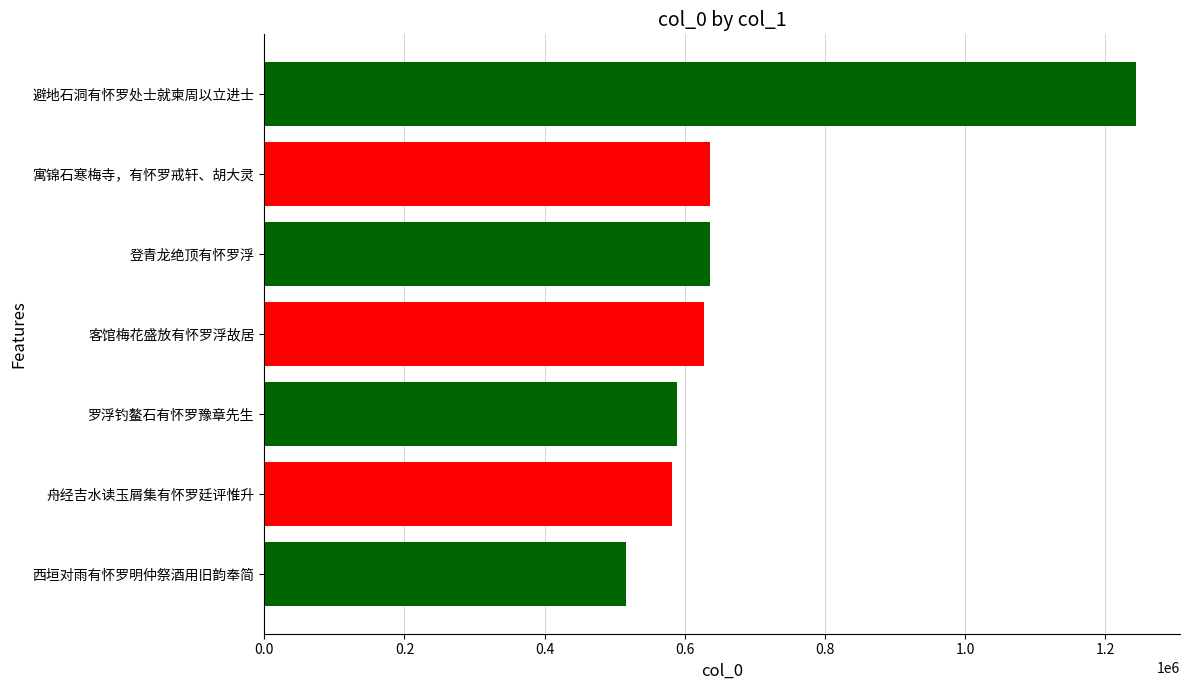

What is the sum of all values?

4829215